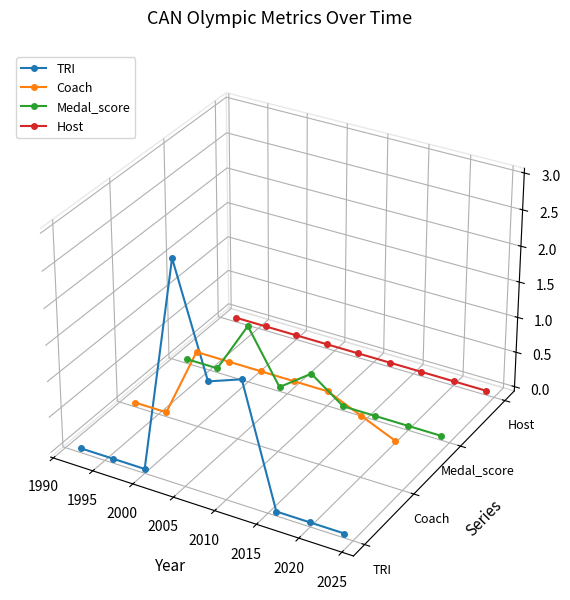

Is it true that Coach equals -0.0 at 2025?

True